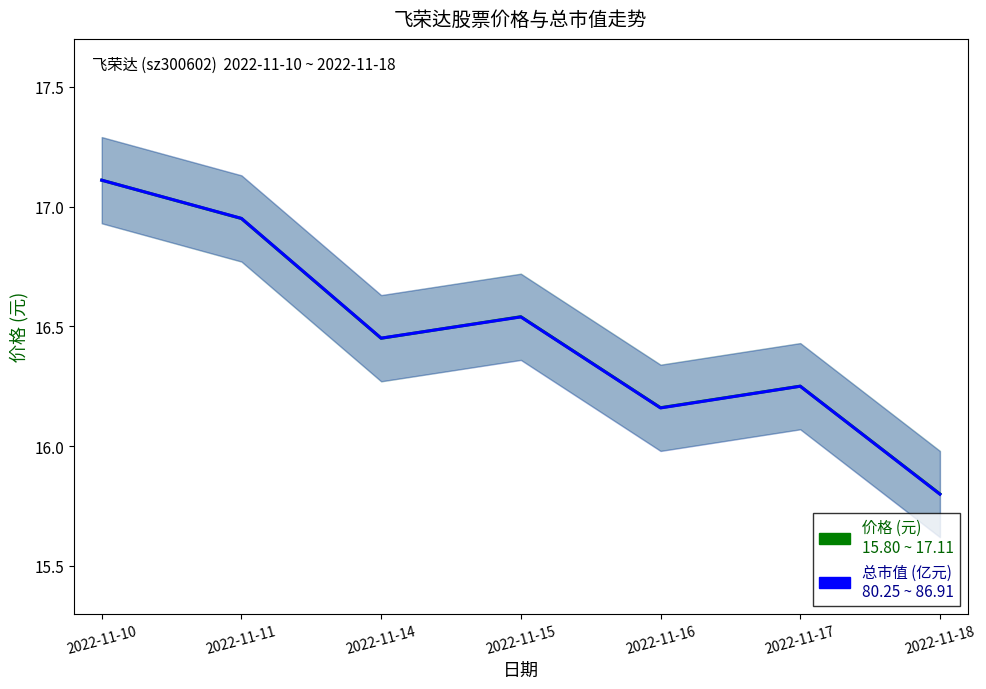

In 价格 (元), how many points are lower than both neighbors (excluding endpoints)?

2